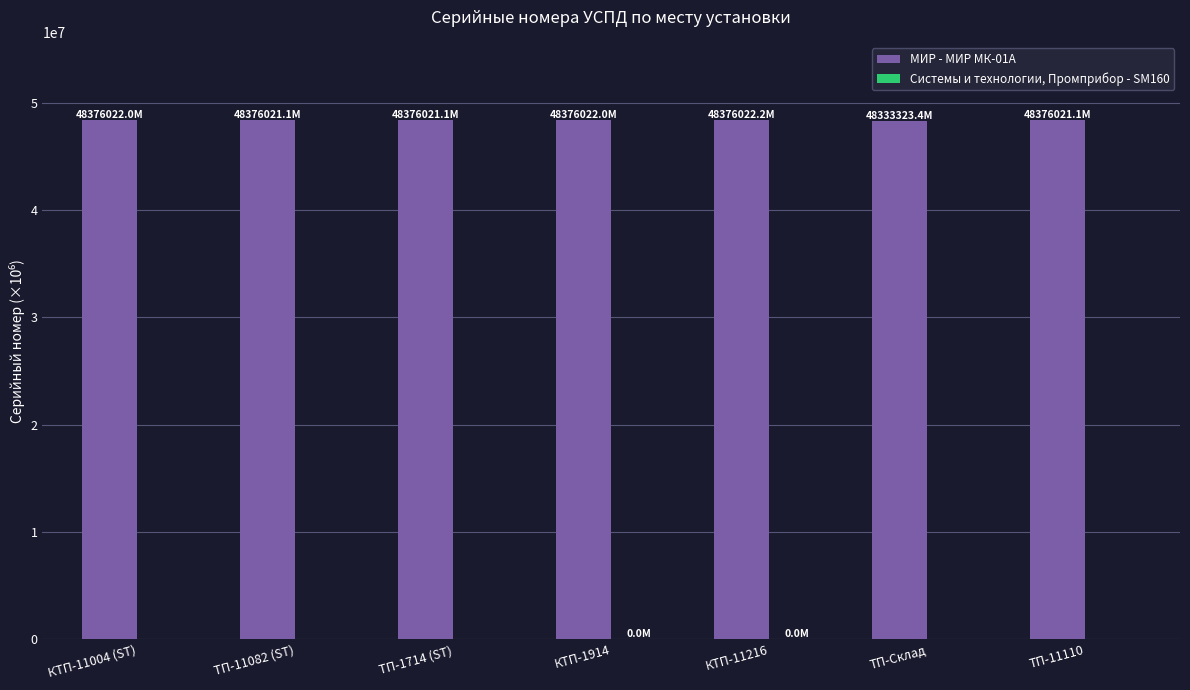

What is the total value across all series at ТП-Склад?

48333323.4